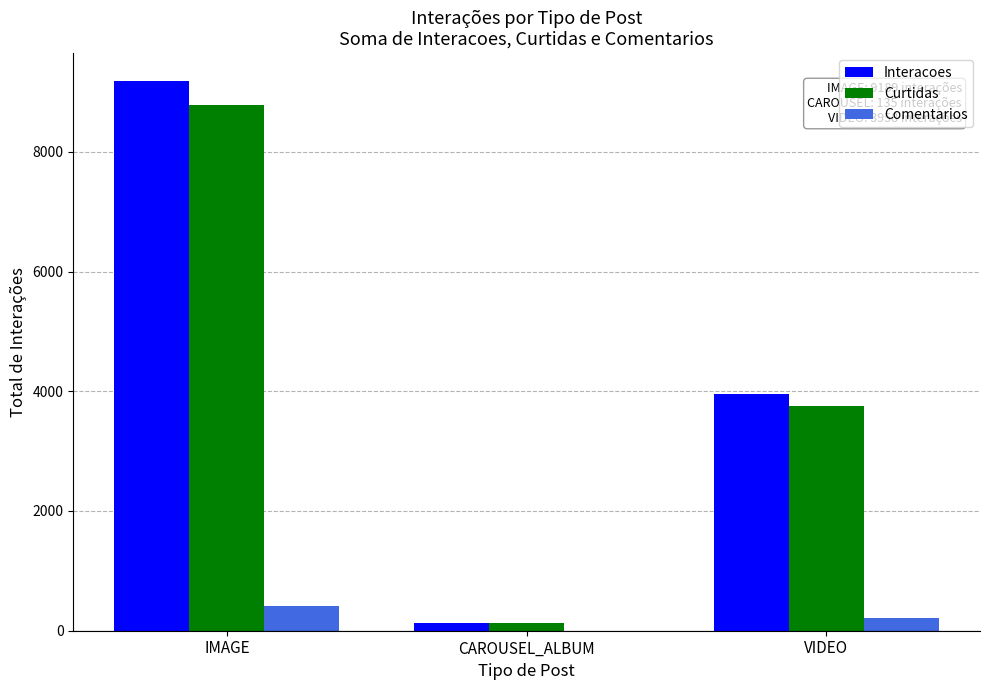

At which category is the sum across all series the highest?

IMAGE